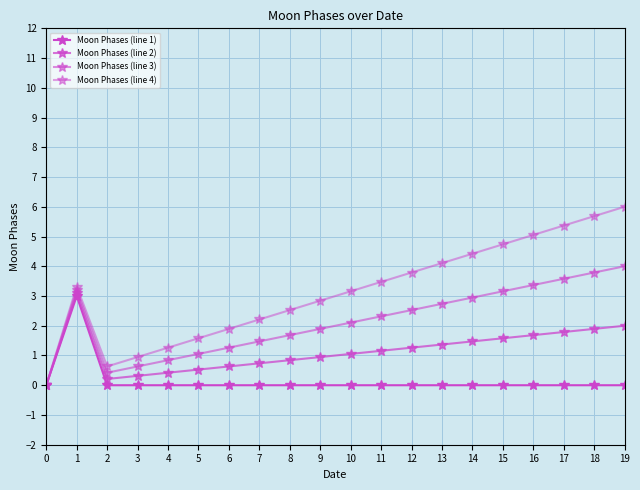

Does the chart have visible grid lines?

Yes